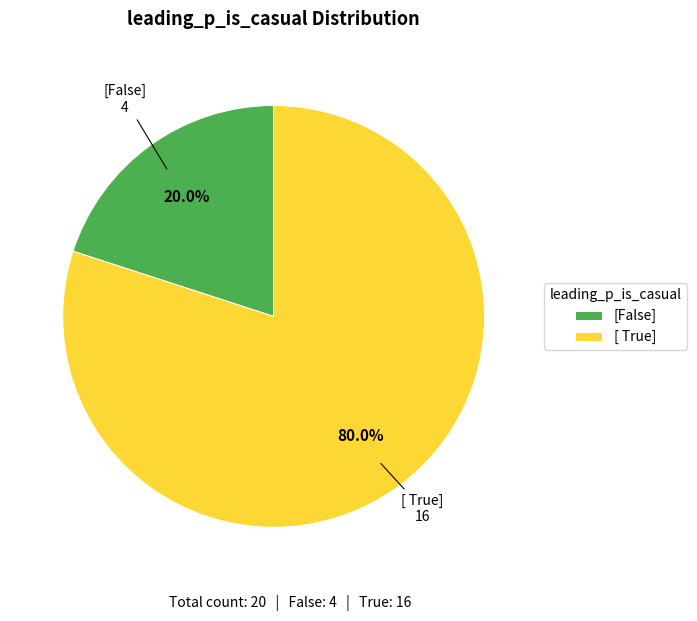

What is the ratio of the value at [ True] to the value at [False]?

4.0